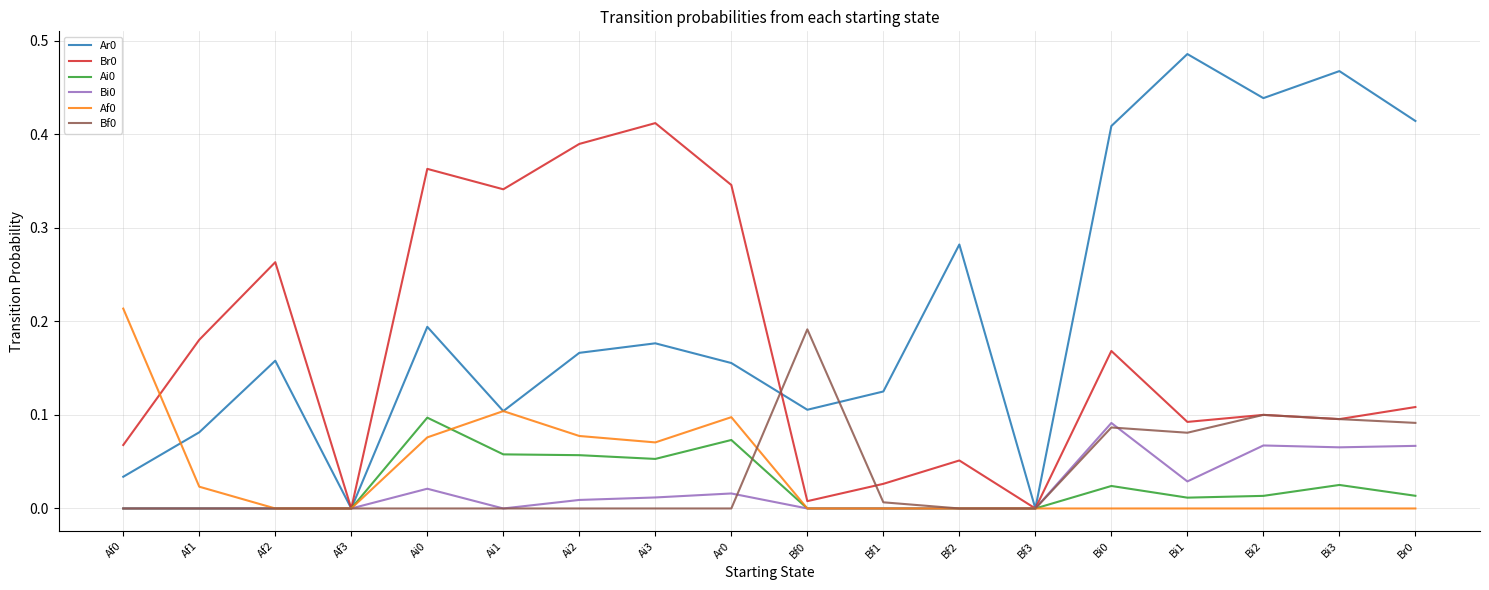

Is the value of Br0 at Ai2 greater than the value of Bf0 at Bf0?

Yes